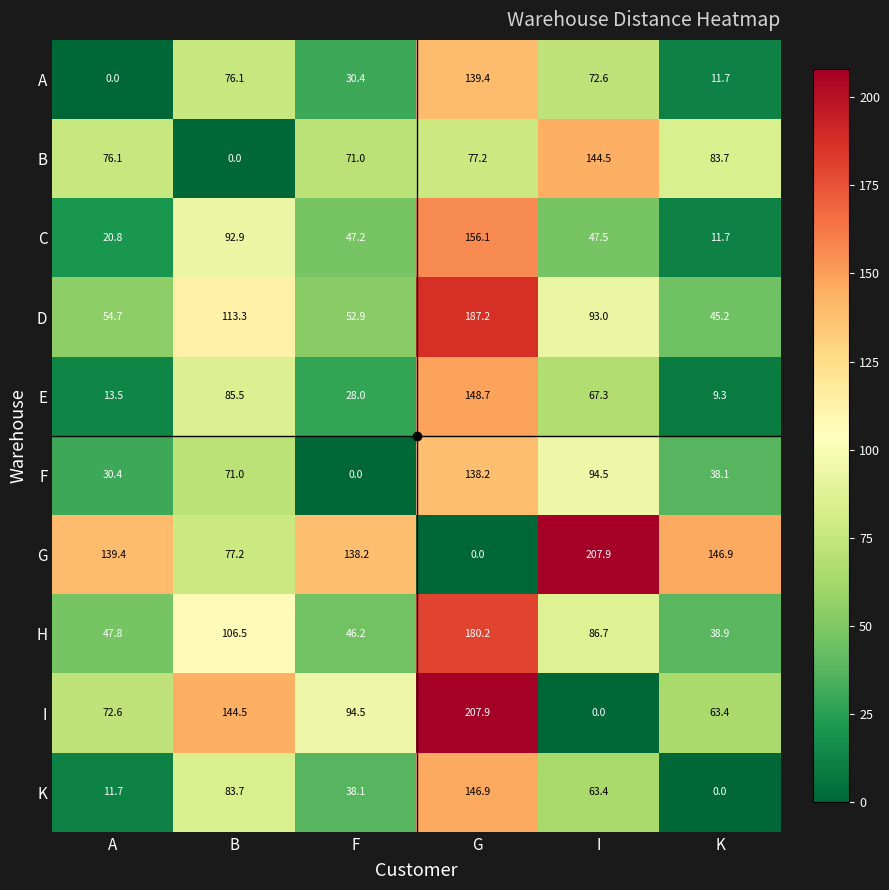

Is it true that K equals 247.8 at G?

False